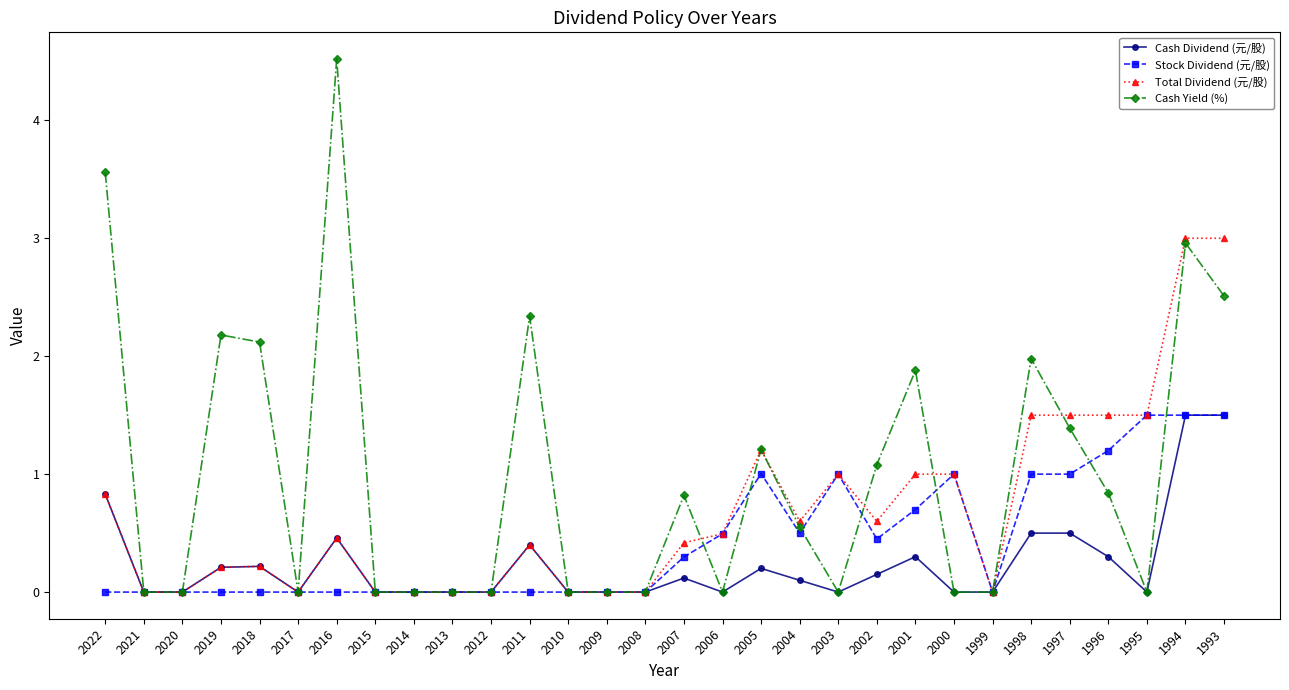

Which series has the largest range (max minus min)?

Cash Yield (%)